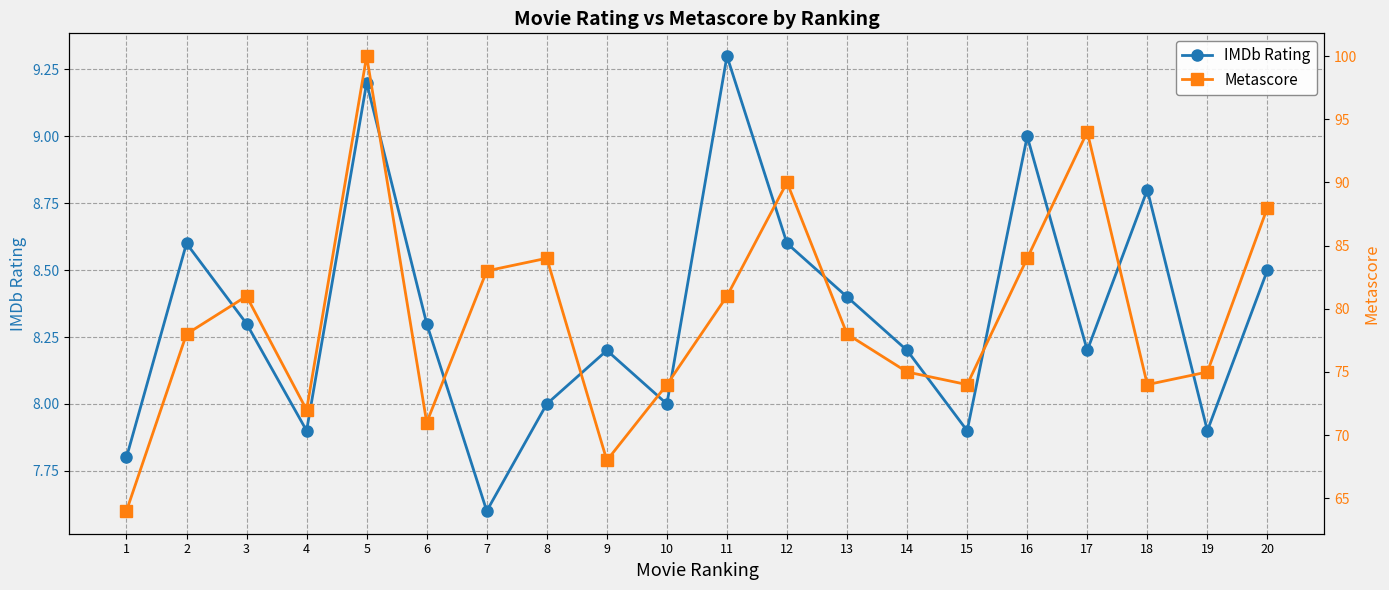

Rank the series by their maximum value, from lowest to highest.

IMDb Rating, Metascore